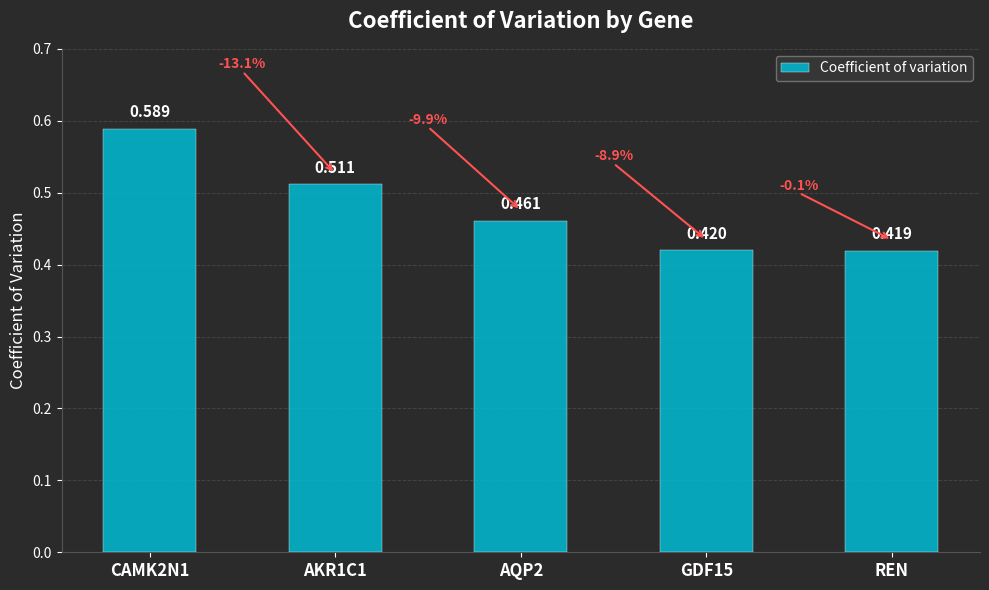

How many bars are there in total?

5